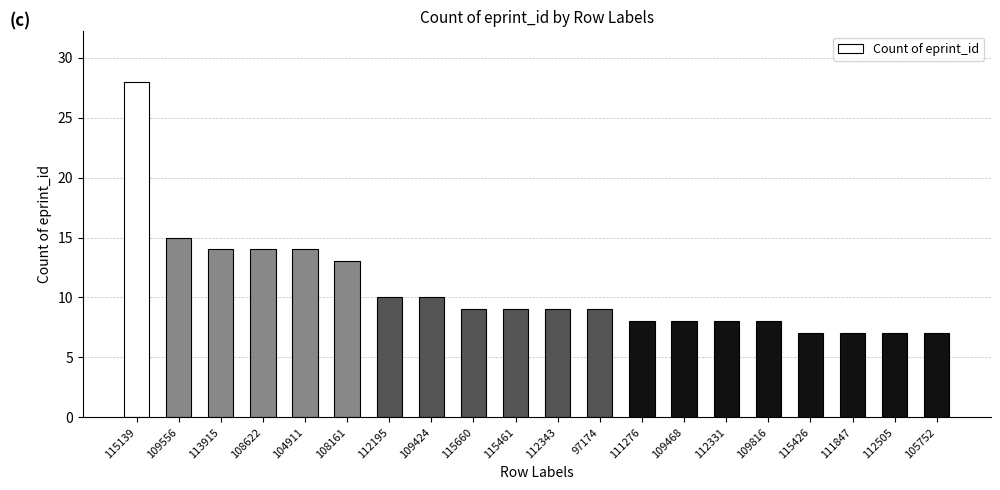

The chart shows a value of 8 at 108161. True or false?

False